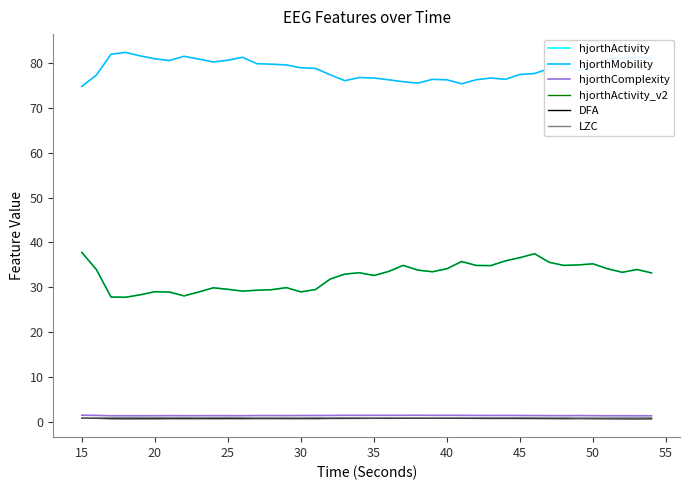

How many interior local peaks does the hjorthComplexity series have?

8